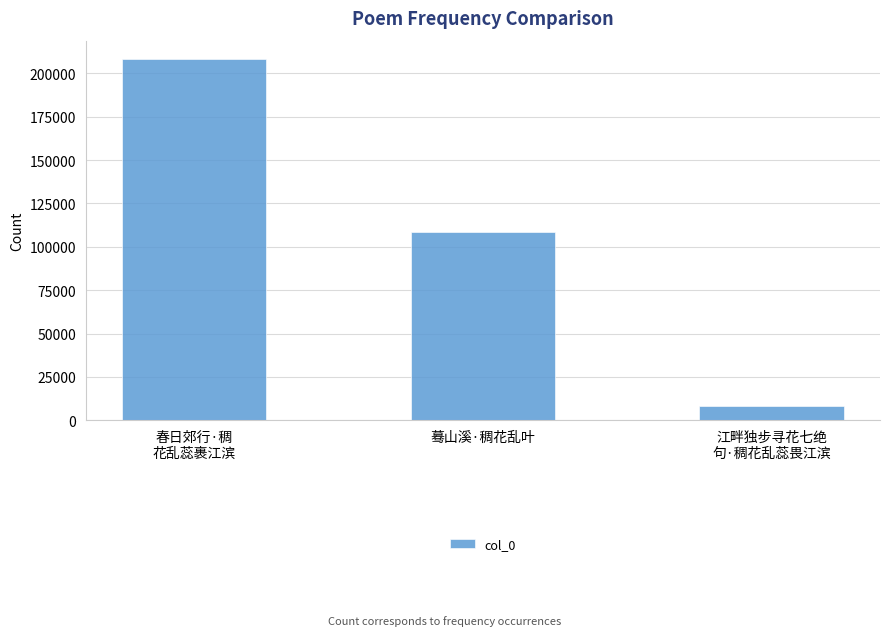

Between 蓦山溪·稠花乱叶 and 江畔独步寻花七绝
句·稠花乱蕊畏江滨, which is larger?

蓦山溪·稠花乱叶